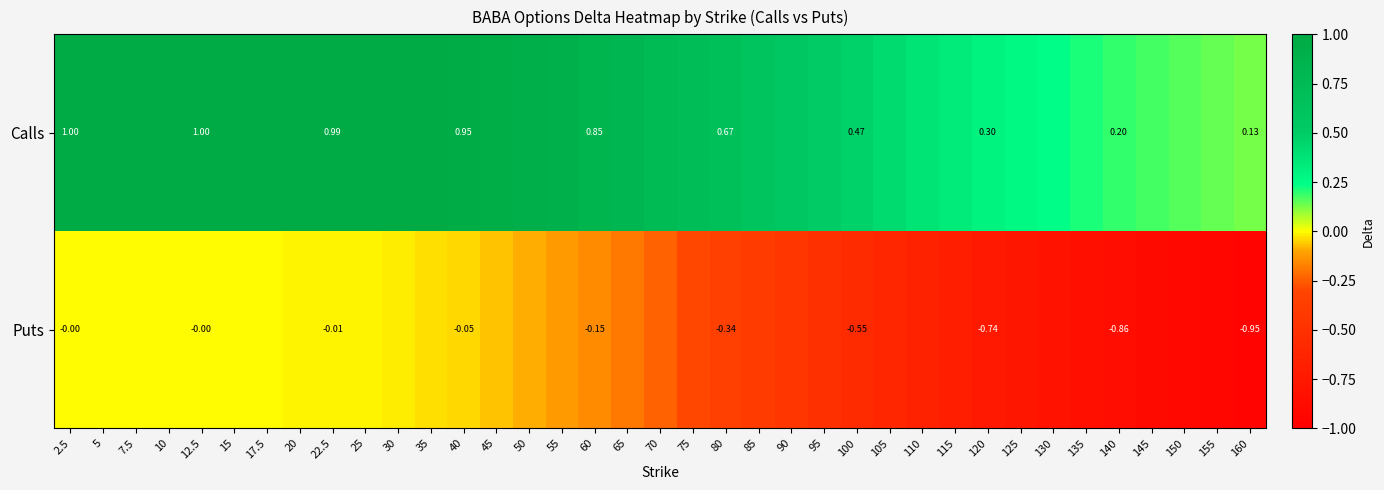

What is the spread (max minus min) of values at 5?

1.0